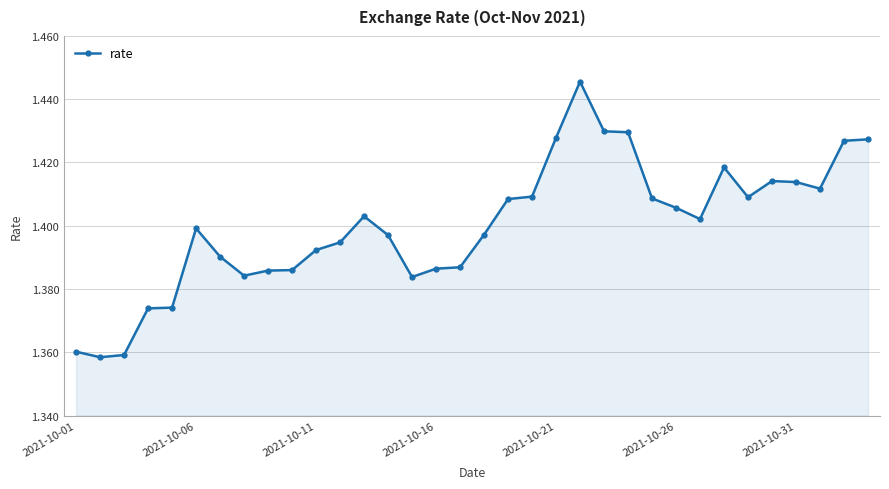

What is the sum of all values?

47.6